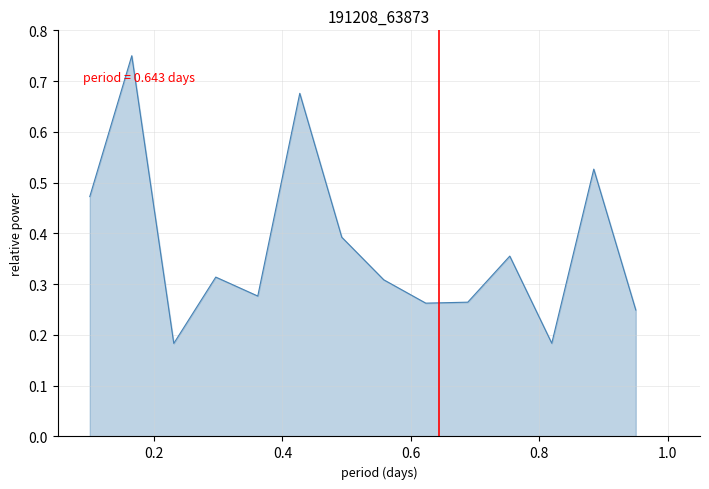

What is the difference between the maximum and minimum values?

0.6